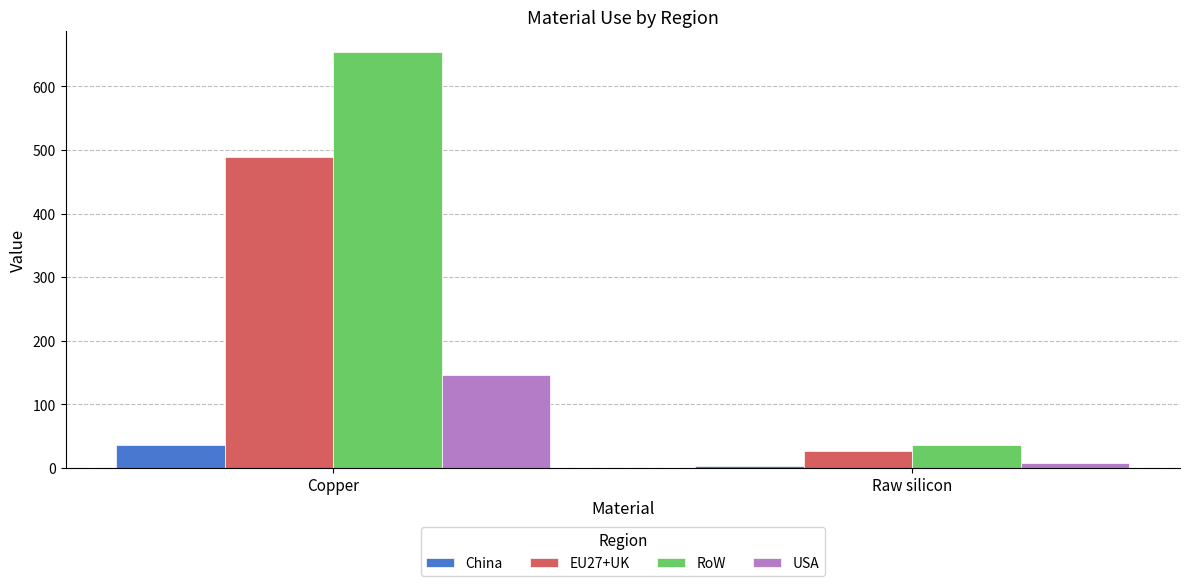

Is the value of USA at Raw silicon greater than the value of RoW at Raw silicon?

No